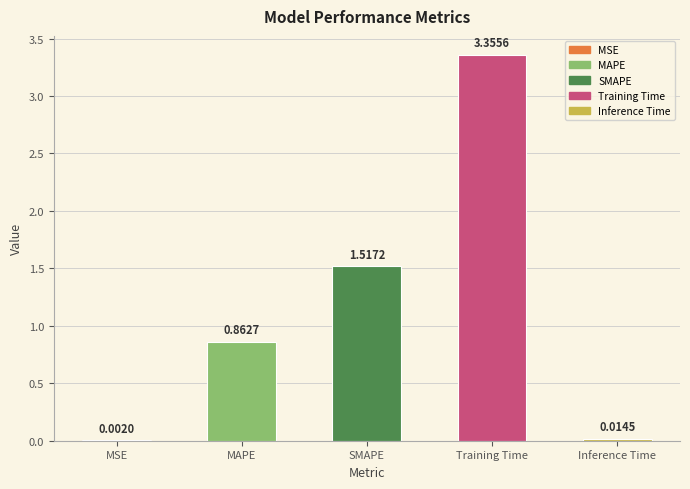

Approximately how many times larger is the value at MAPE compared to SMAPE?

0.6